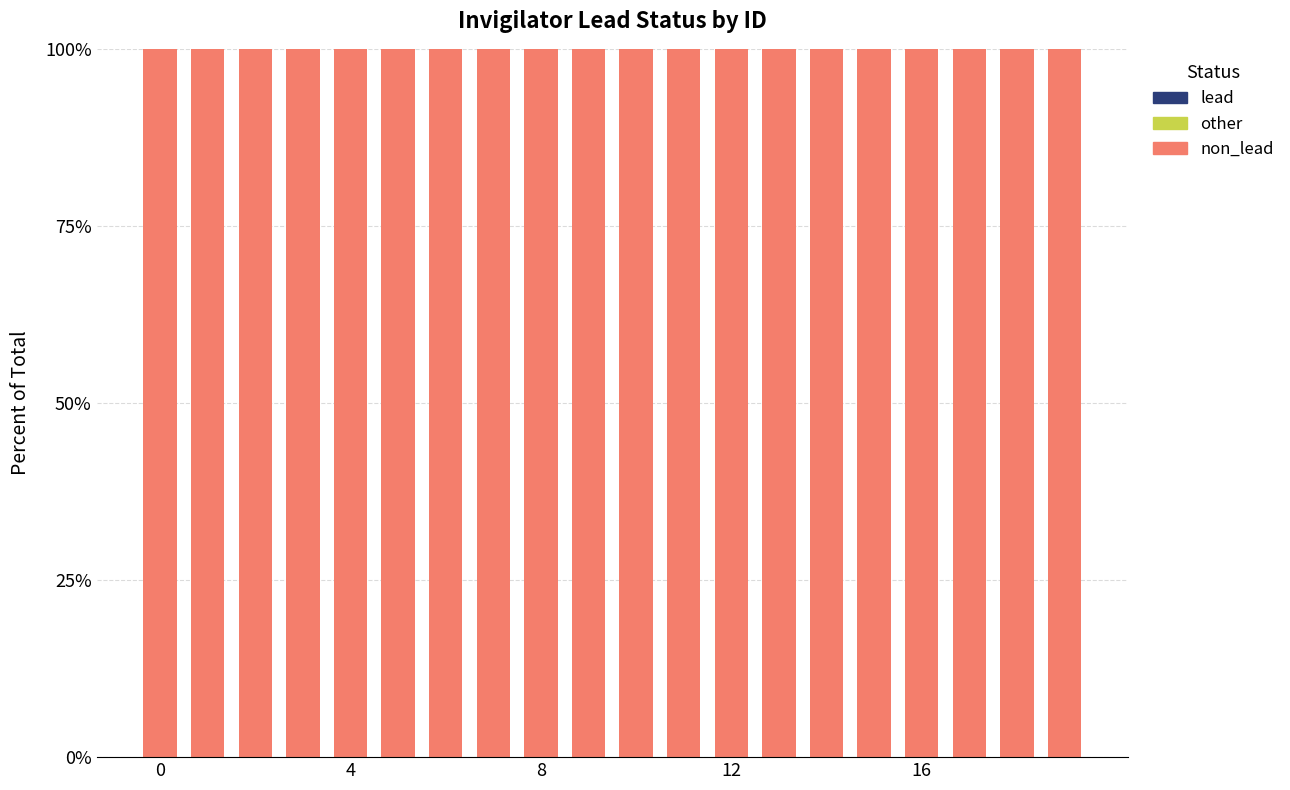

Which series has the widest spread of values?

non_lead